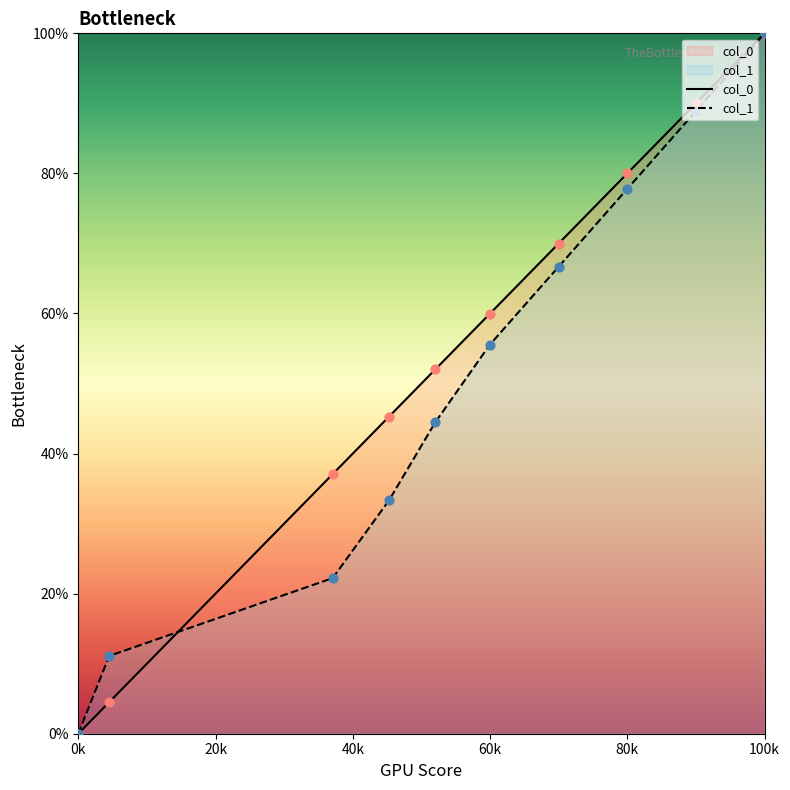

What are all the series names shown in the legend?

col_0, col_1